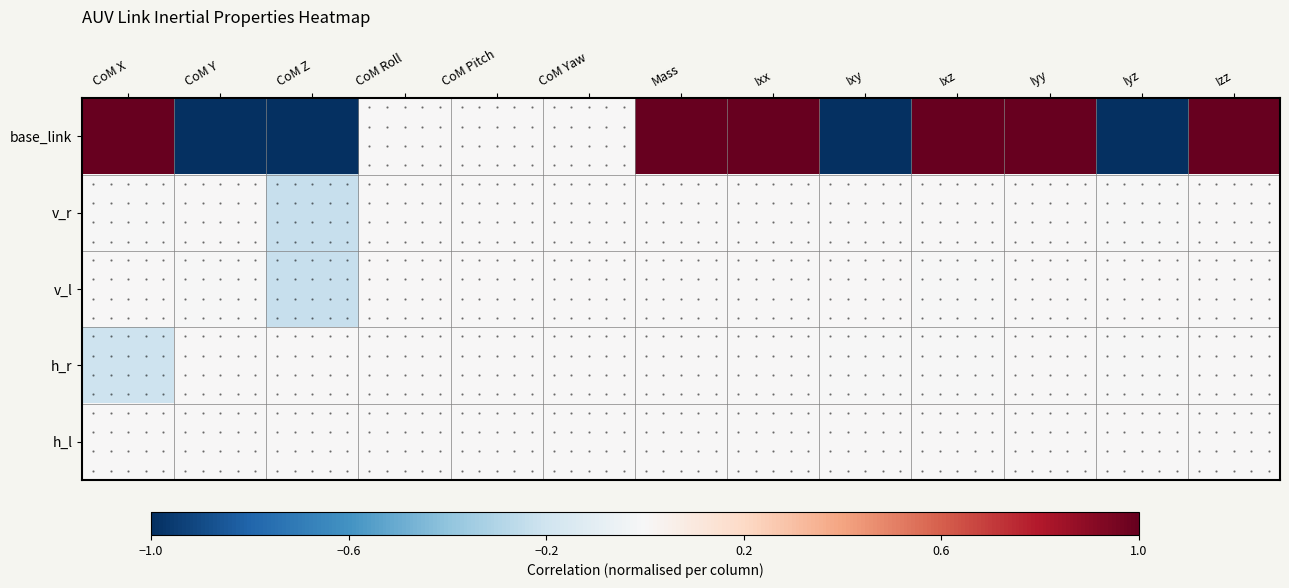

At which category is the sum across all series the highest?

Mass